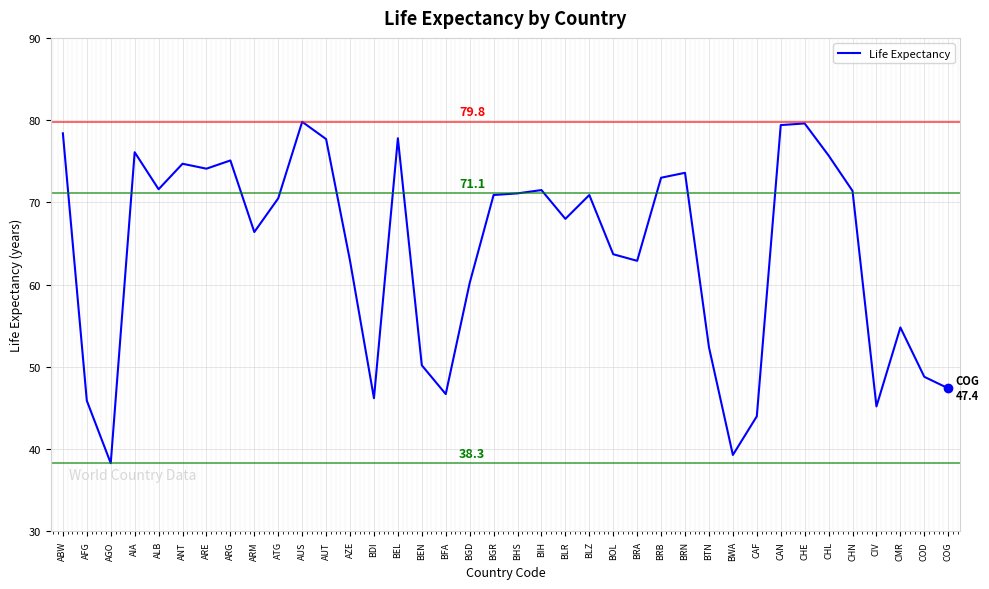

What is the approximate value at AUS?

79.8